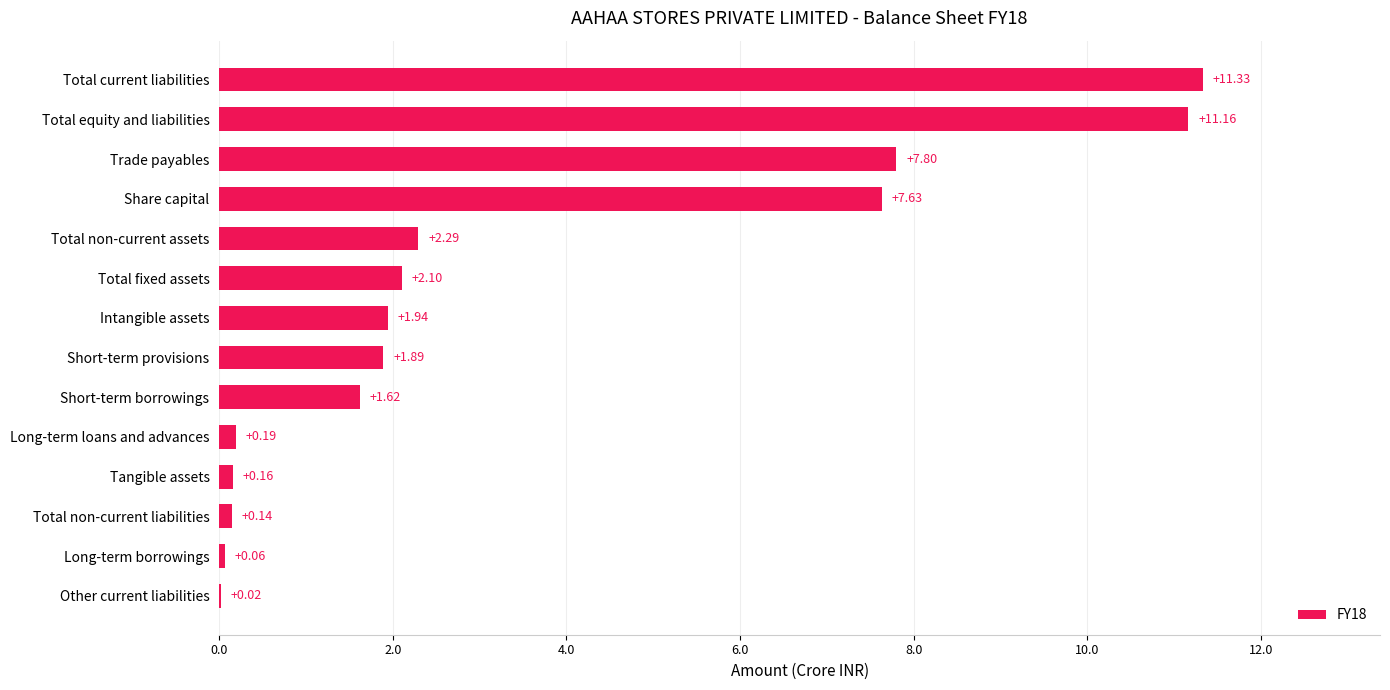

What is the sum of all values?

48.4